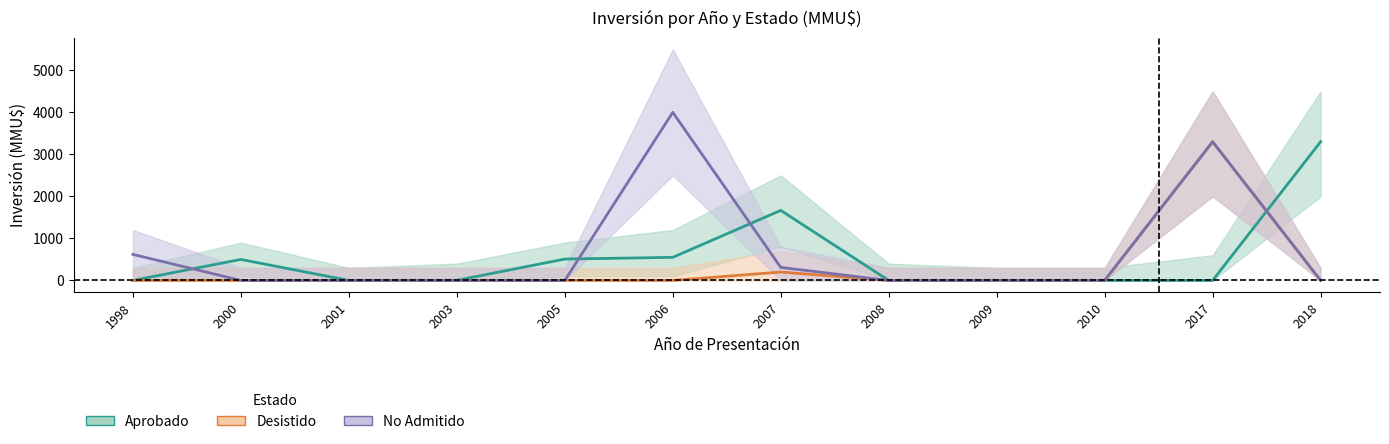

What is the highest value of the No Admitido series?

4000